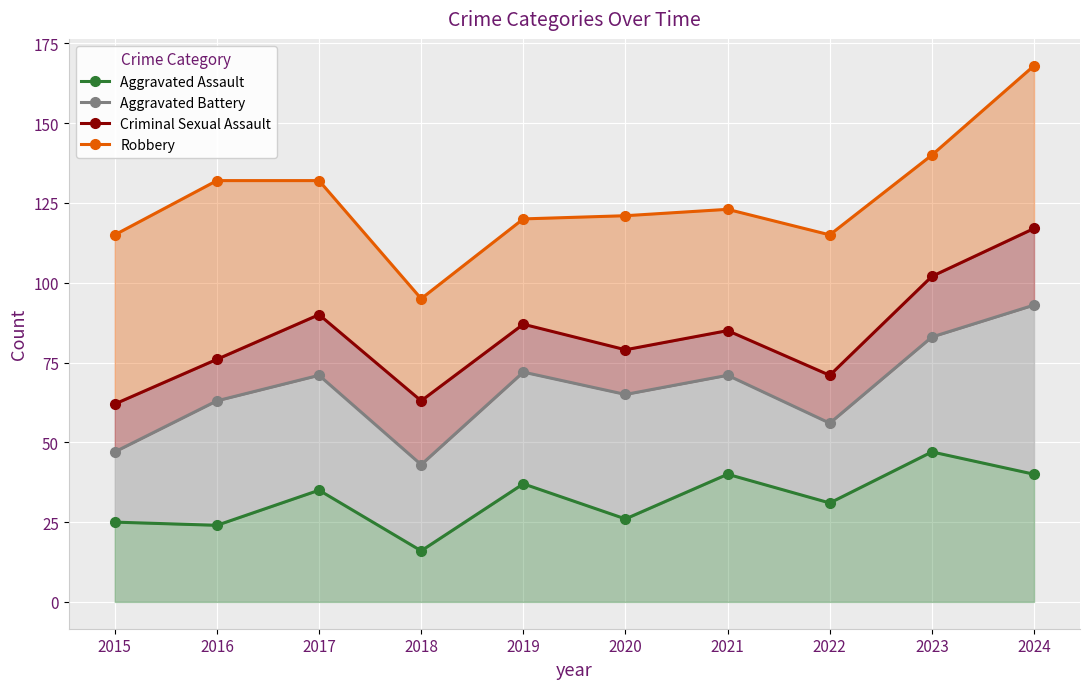

In Aggravated Battery, how many points are lower than both neighbors (excluding endpoints)?

3